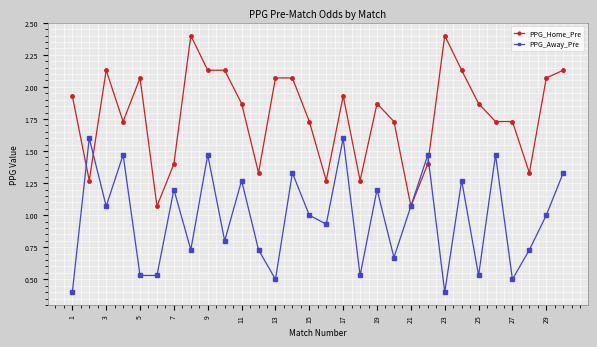

What is the minimum value for PPG_Away_Pre?

0.4